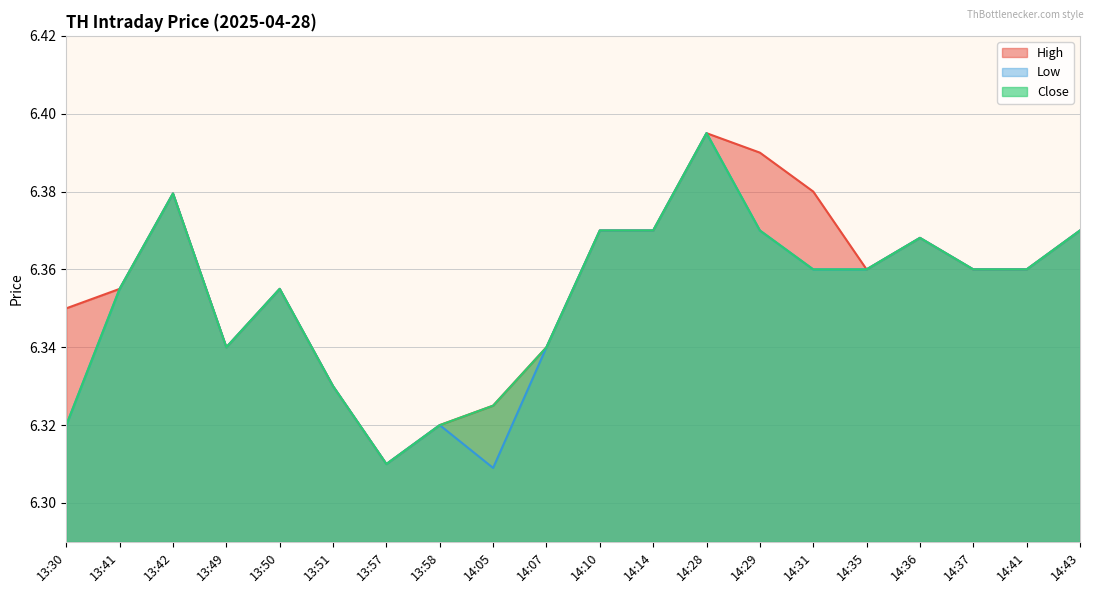

What is the sum of the Low values at 14:07 and 14:36?

12.7